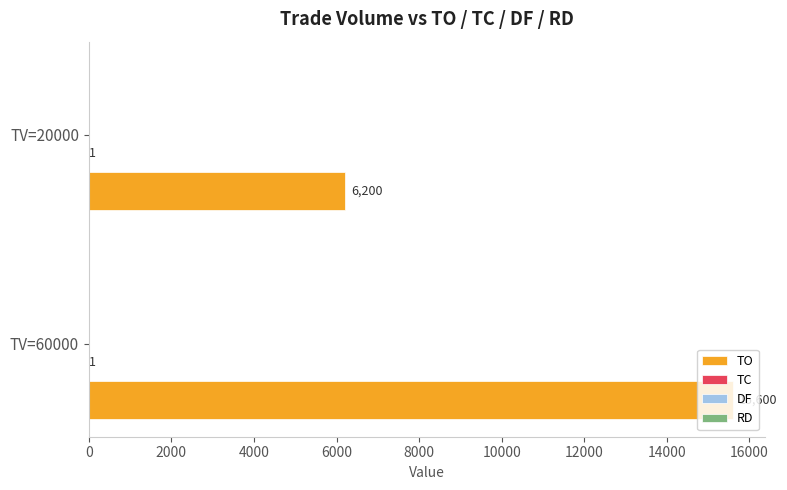

At which category is the sum across all series the highest?

TV=60000